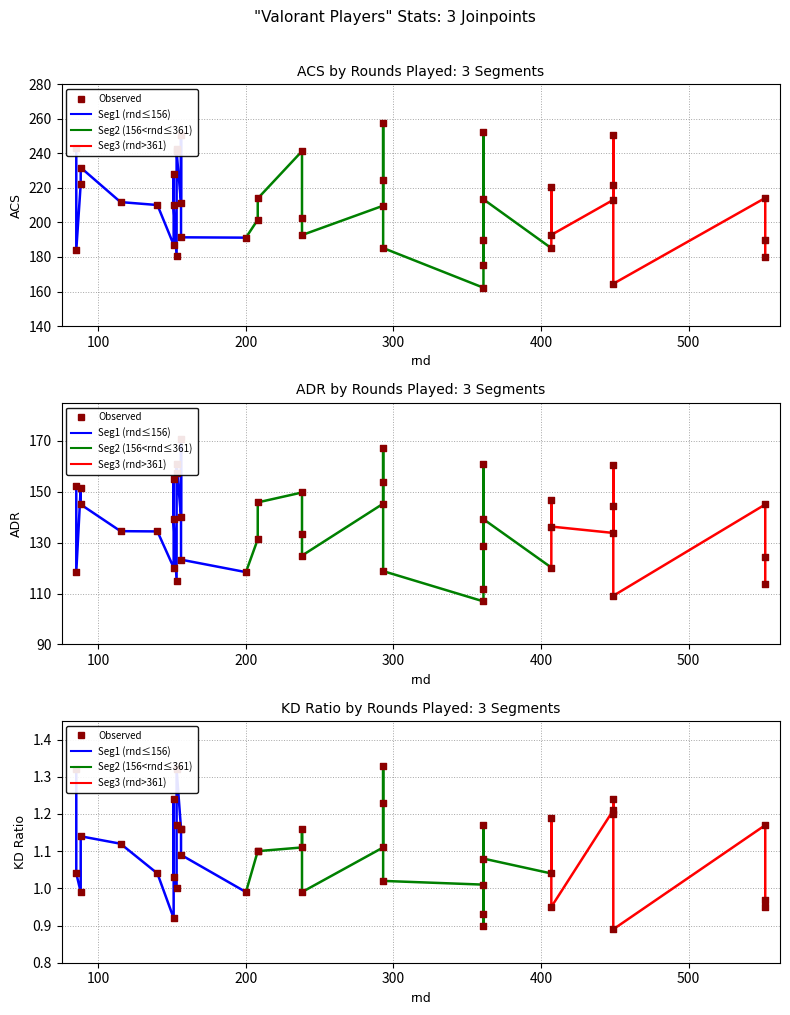

What is the total value across all series at 552?

360.4